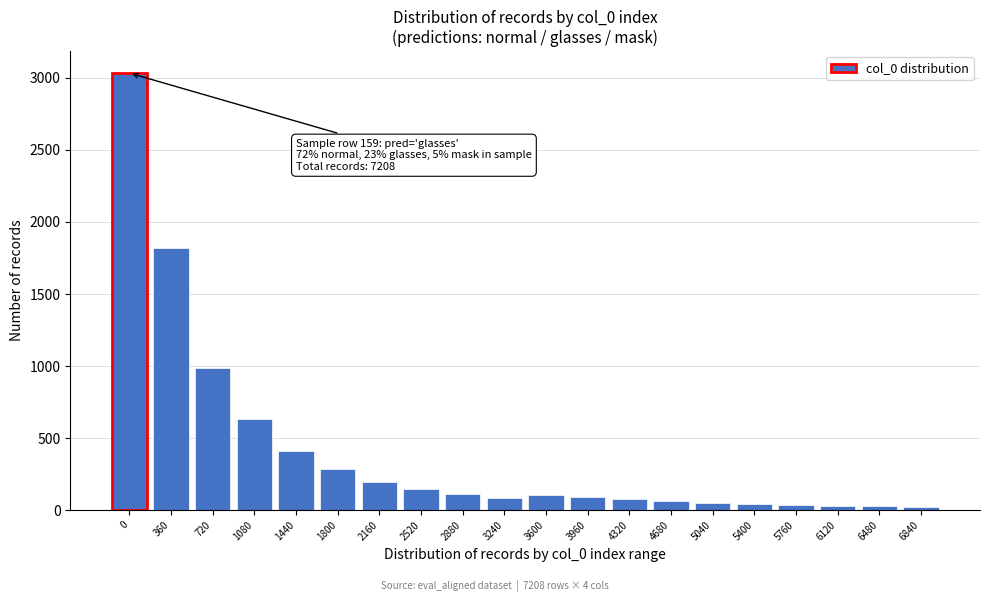

What is the difference between the values at 1080 and 2520?

491